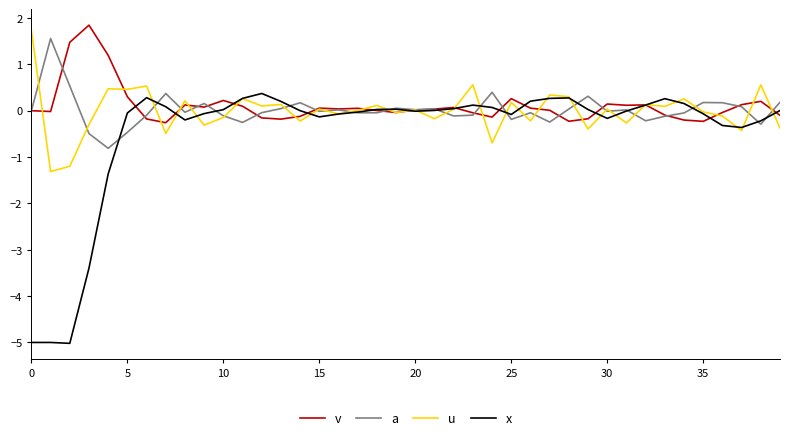

What is the minimum value shown in the chart?

-5.0